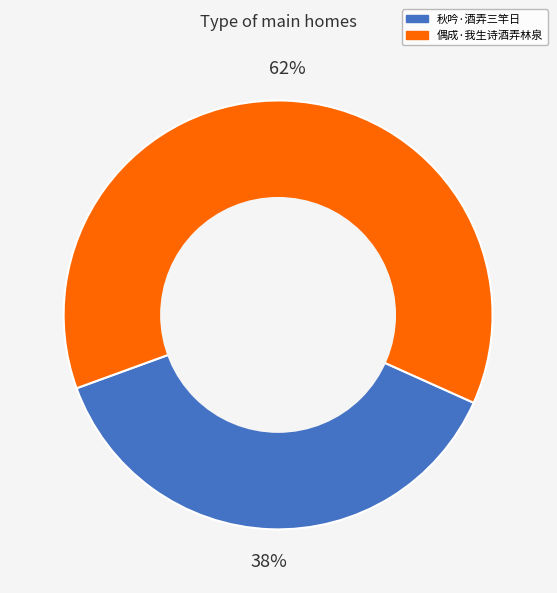

To the nearest percent, what is the combined percentage of 秋吟·酒弄三竿日 and 偶成·我生诗酒弄林泉?

100%